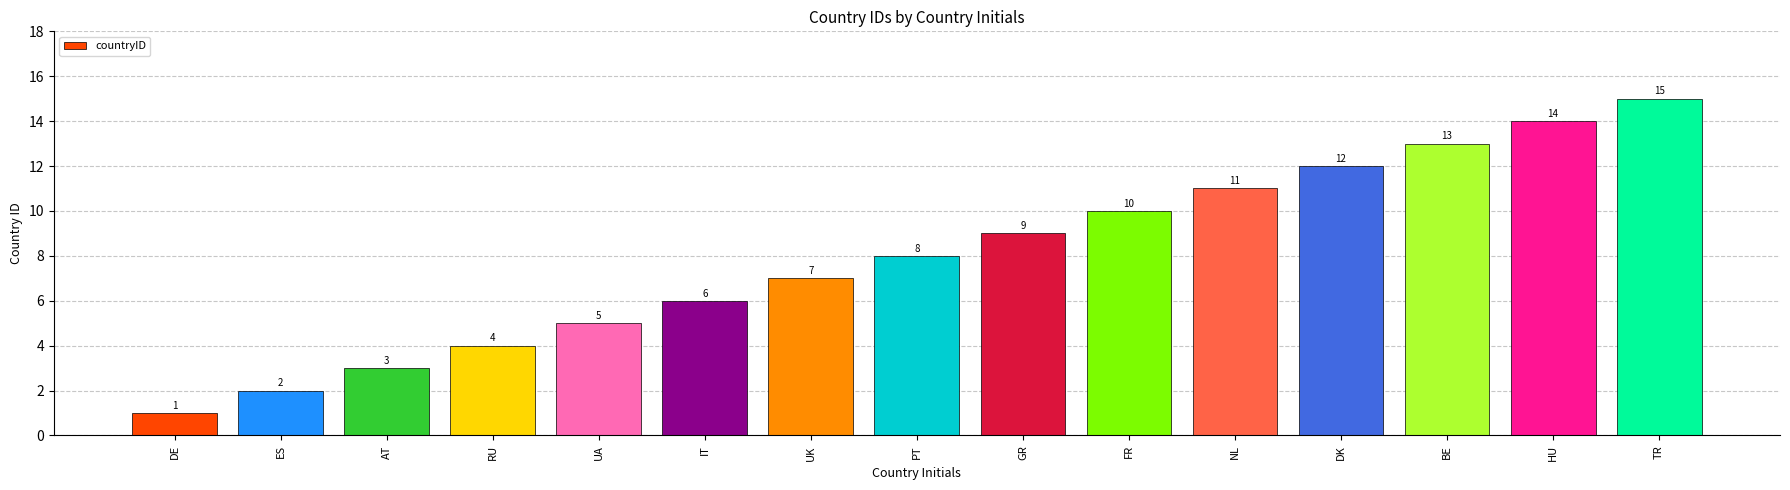

At which label is the value closest to 8?

PT